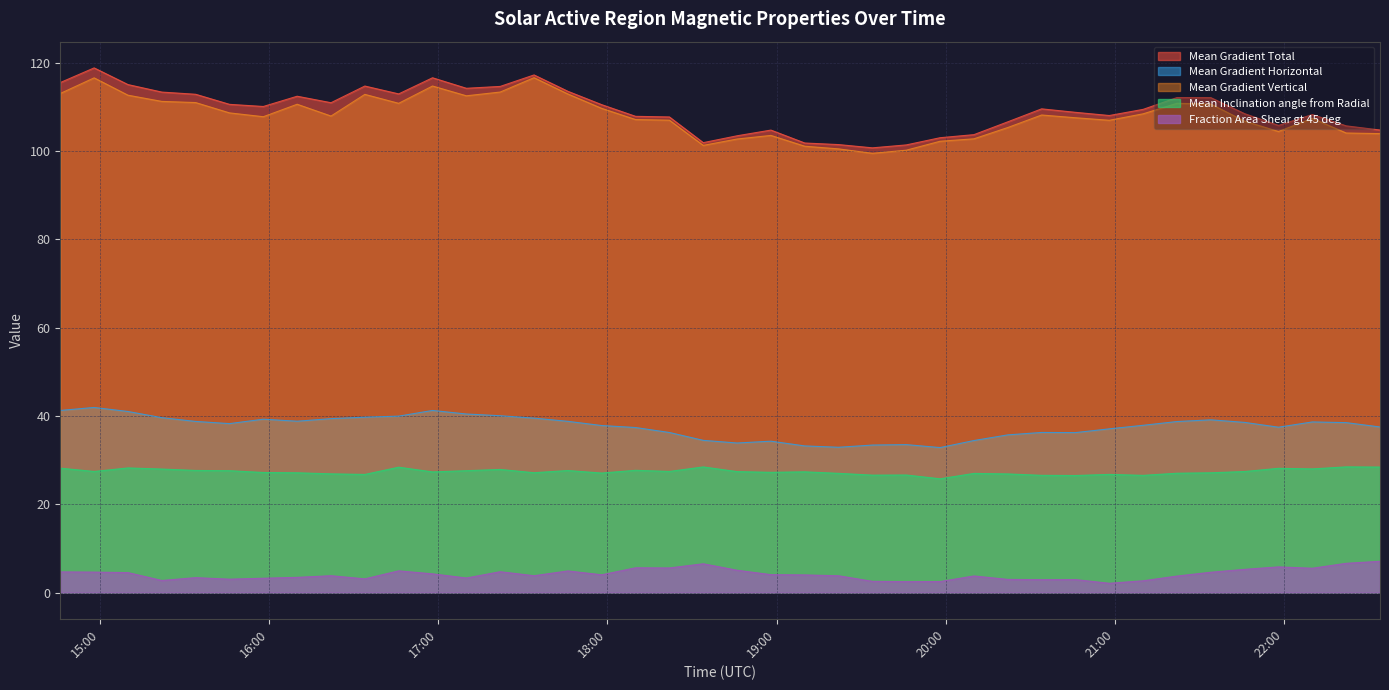

The value of Mean Gradient Vertical at 2011/09/25 16:10 is 110.6. True or false?

True